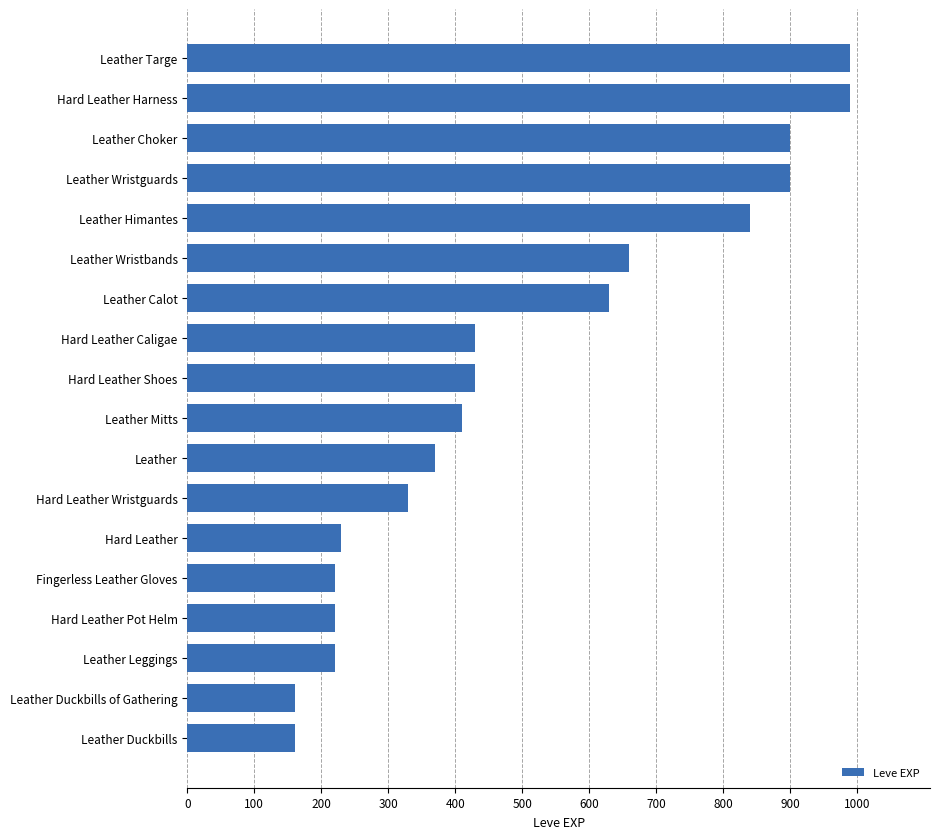

The chart shows a value of 430 at Hard Leather Shoes. True or false?

True